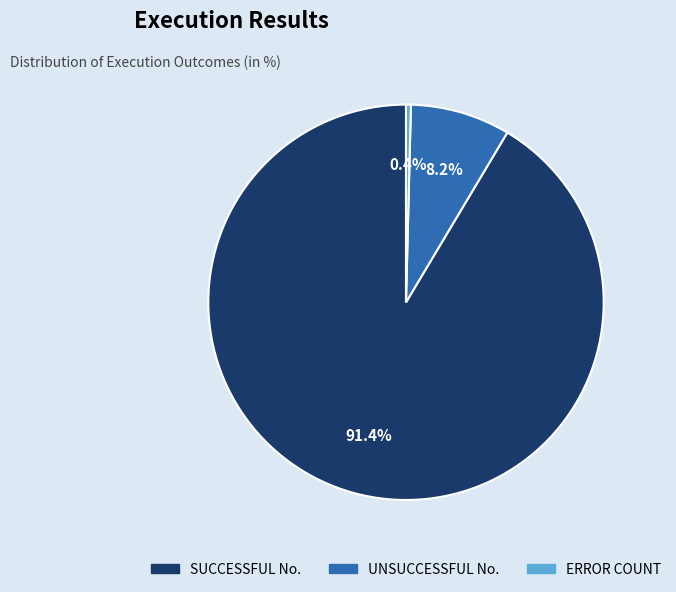

What is the ratio of the value at SUCCESSFUL No. to the value at ERROR COUNT?

229.5